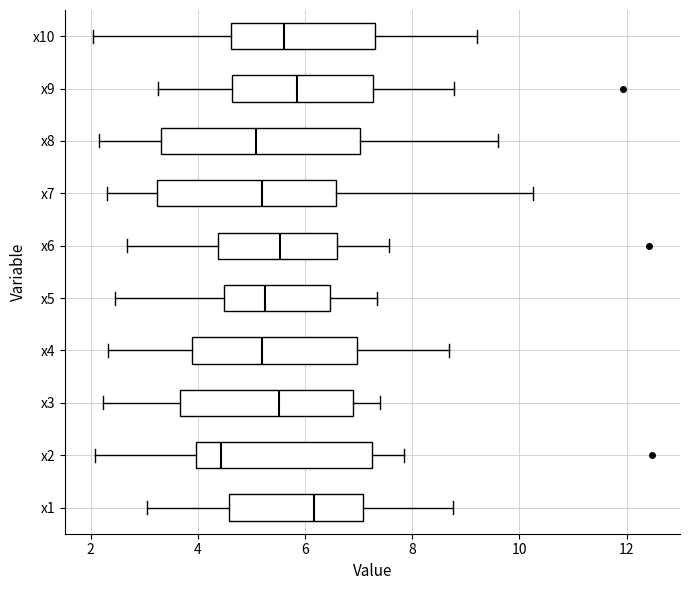

Where does the right whisker of the box for x5 end on the x-axis? The values are not printed on the chart, so give them approximately, as read against the axis.

7.4